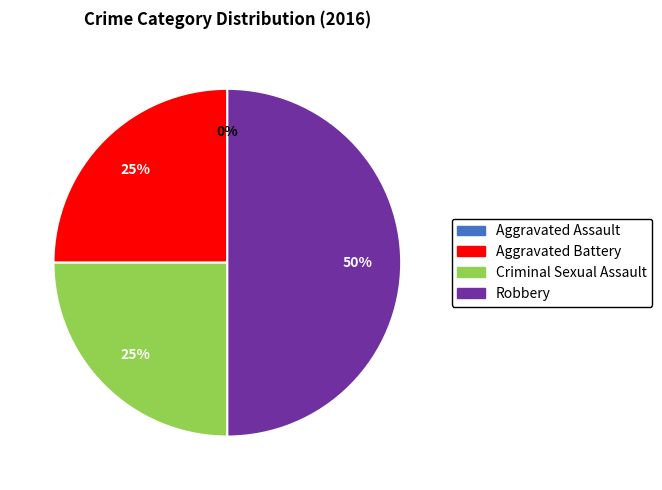

Which slice is the largest?

Robbery